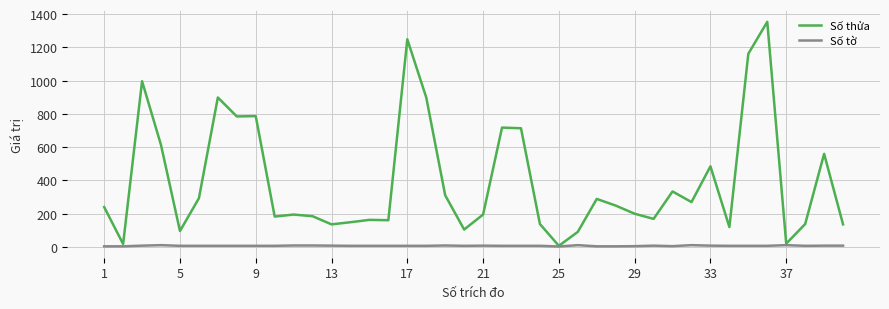

Which series has the largest range (max minus min)?

Số thửa